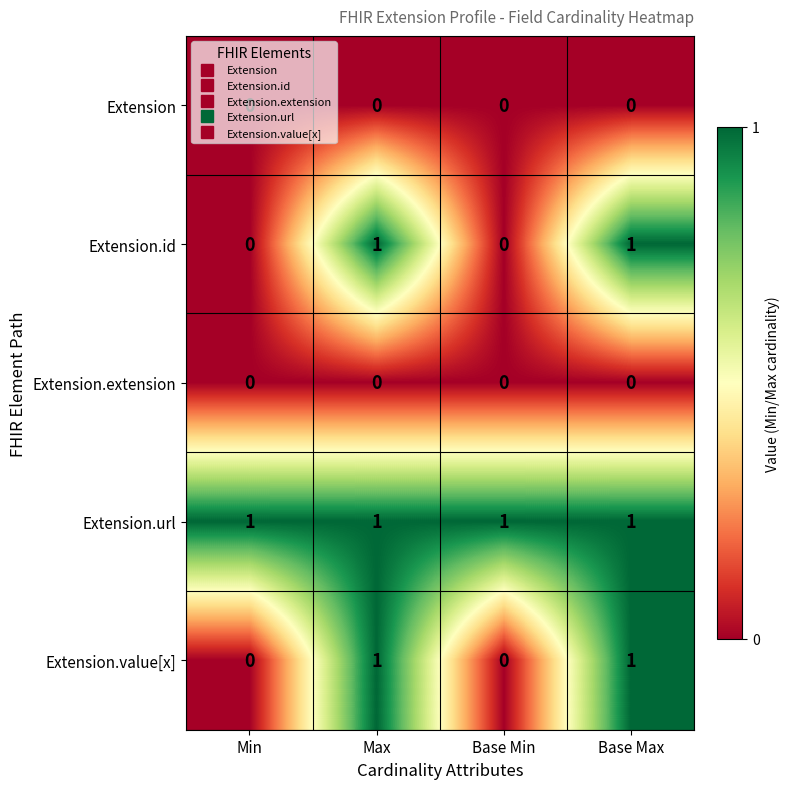

At how many categories does at least one series exceed 0?

4